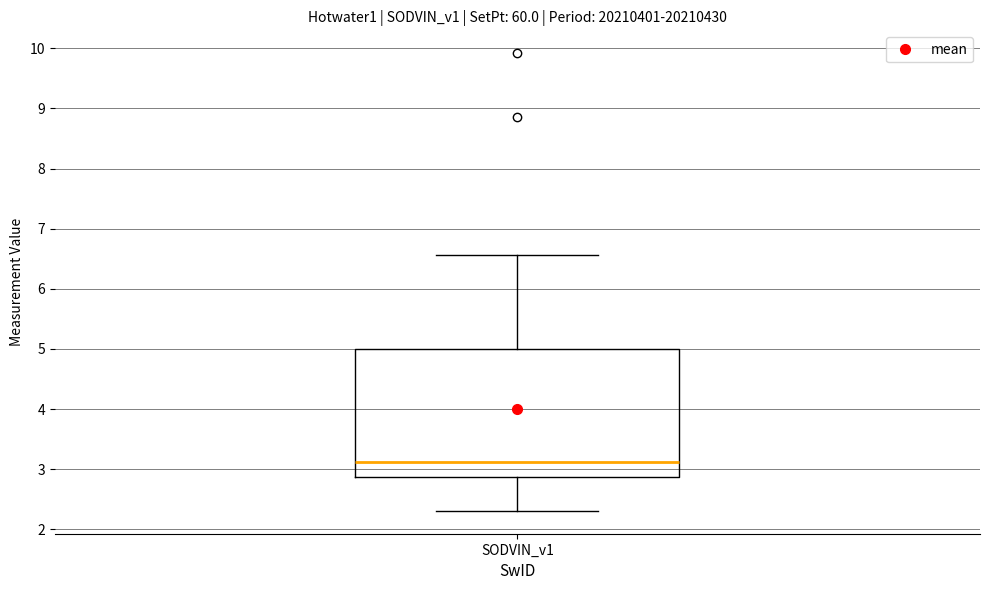

Transcribe this box plot: give where the median line is, the range the box spans, and where the two whiskers end, as read against the y-axis. The values are not printed on the chart, so give them approximately, as read against the axis.

median 3.1, box 2.9 to 5.0, whiskers 2.3 to 6.6